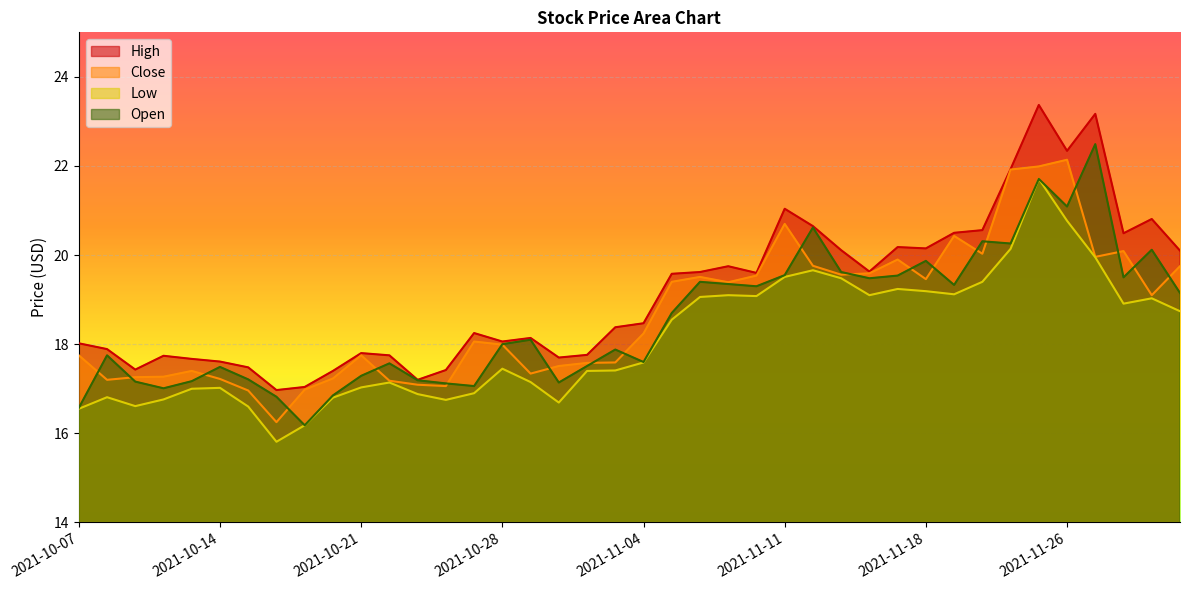

True or false: Low has a value of 19.1 at 2021-11-08.

True